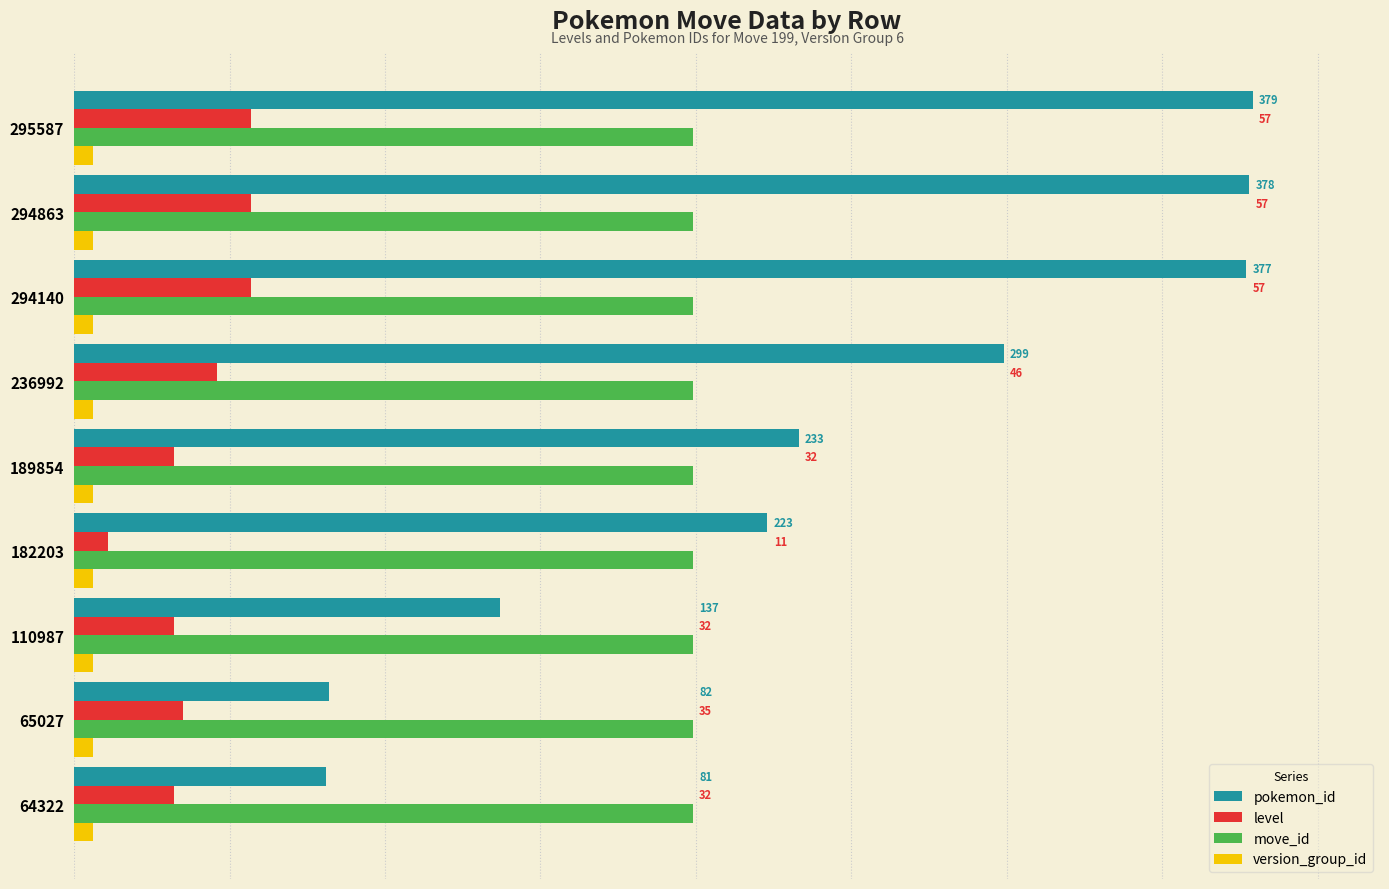

Which series has the largest range (max minus min)?

pokemon_id